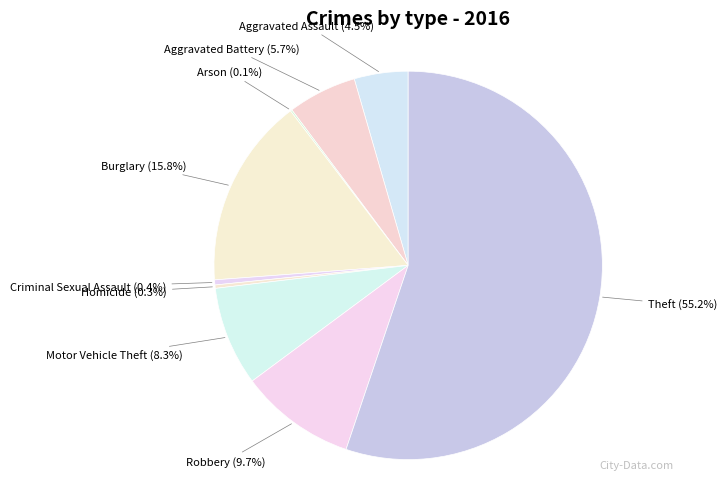

Does Burglary account for over 50% of the chart?

No